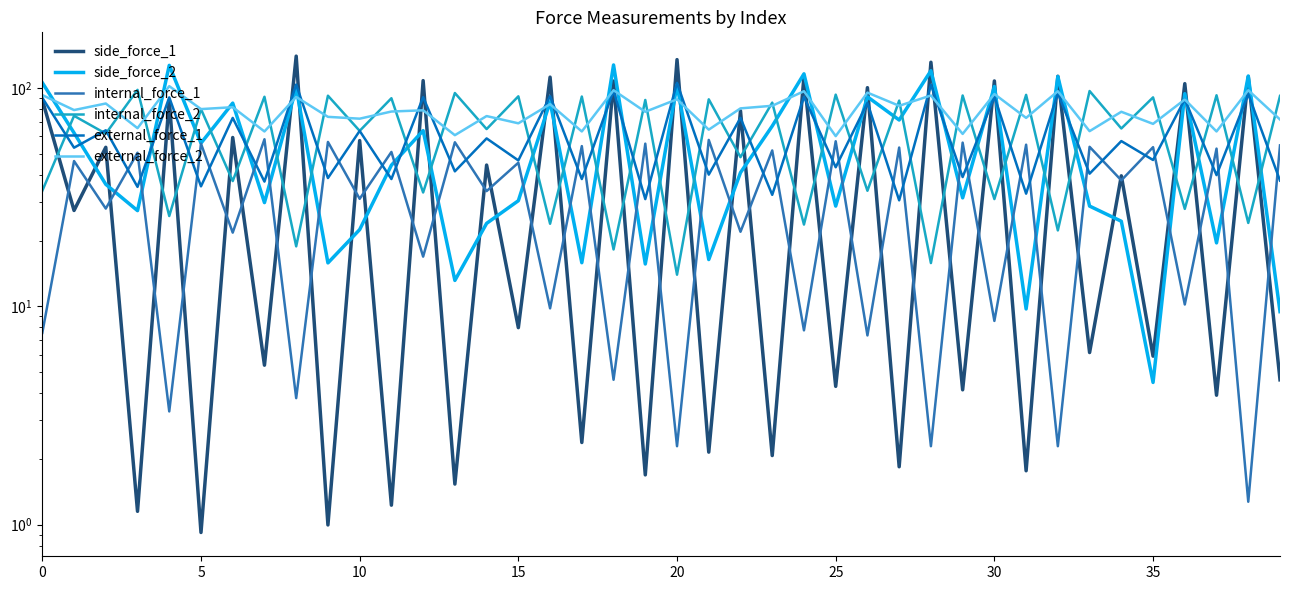

What is the total value across all series at 9?

278.0